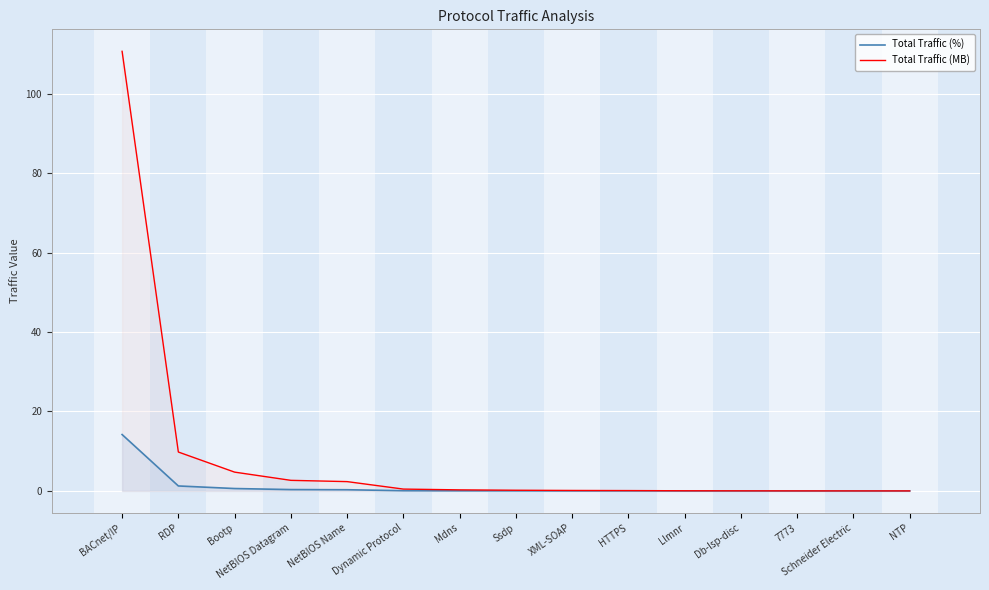

What are all the series names shown in the legend?

Total Traffic (%), Total Traffic (MB)